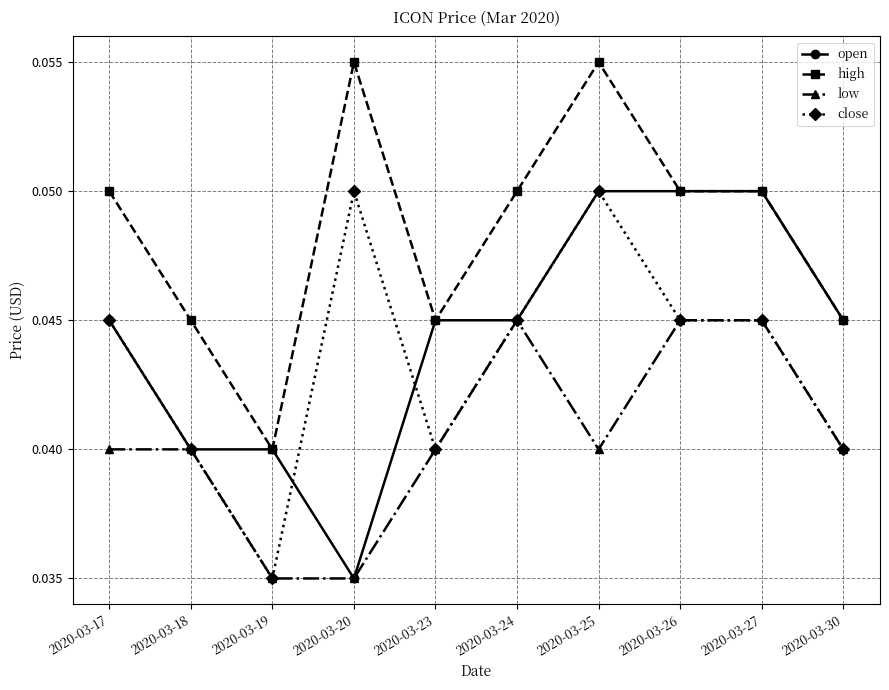

At which label does open reach its minimum?

2020-03-20